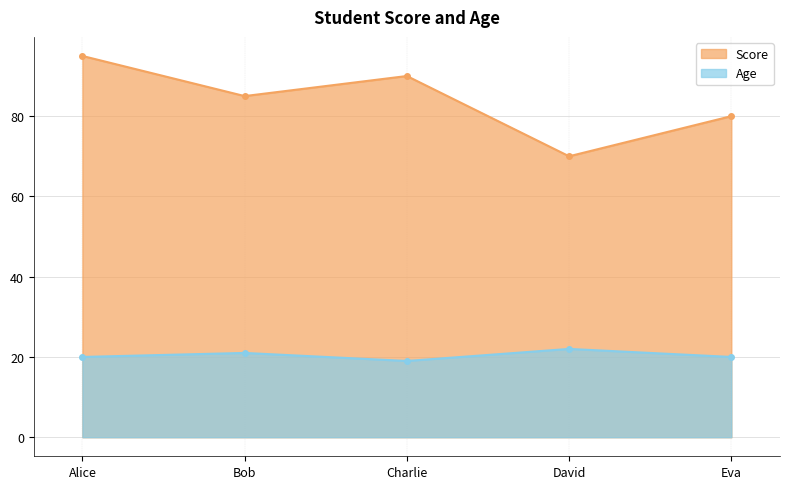

Reading left to right, transcribe all the data shown in this chart.

Score: Alice=95	Bob=85	Charlie=90	David=70	Eva=80
Age: Alice=20	Bob=21	Charlie=19	David=22	Eva=20